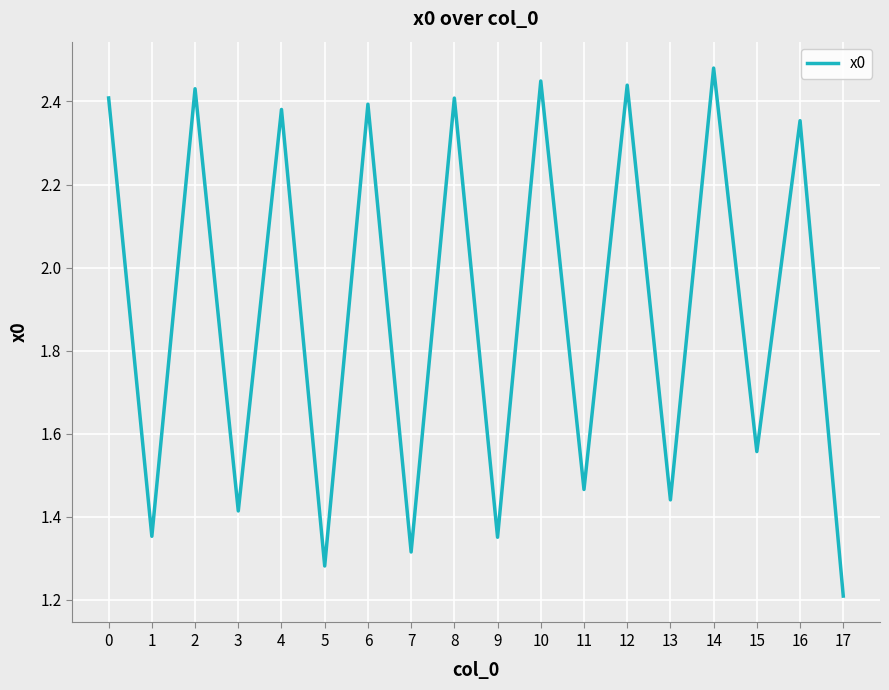

How many interior local valleys (lower than both neighbors) does the data have?

8